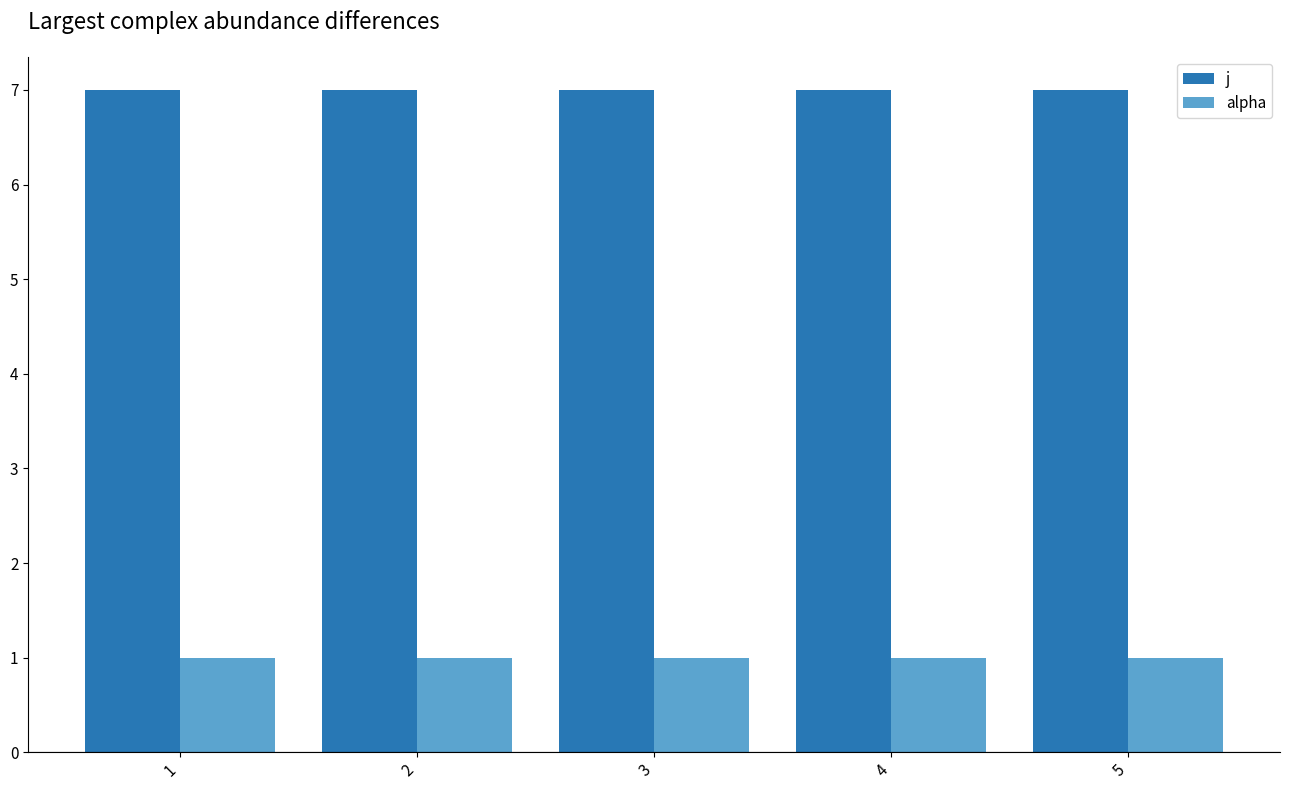

Is the value of alpha at 4 greater than the value of j at 2?

No